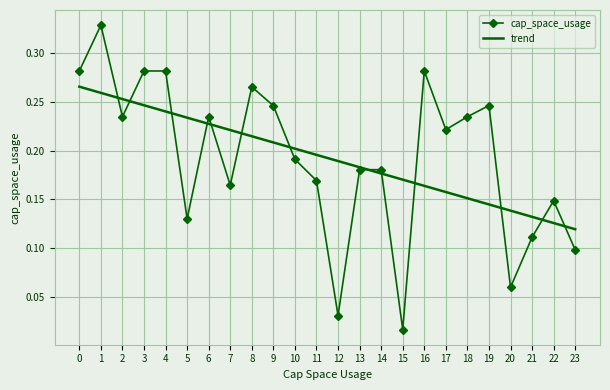

Which series has the largest range (max minus min)?

cap_space_usage